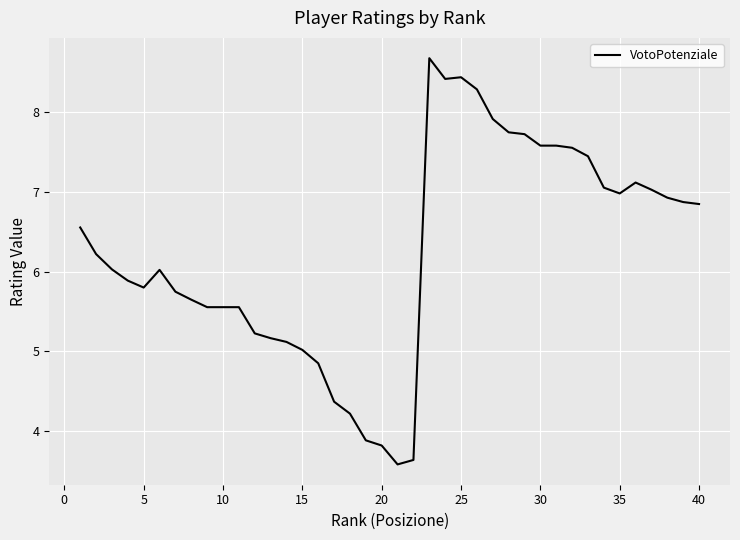

How many lines are shown in the chart?

1